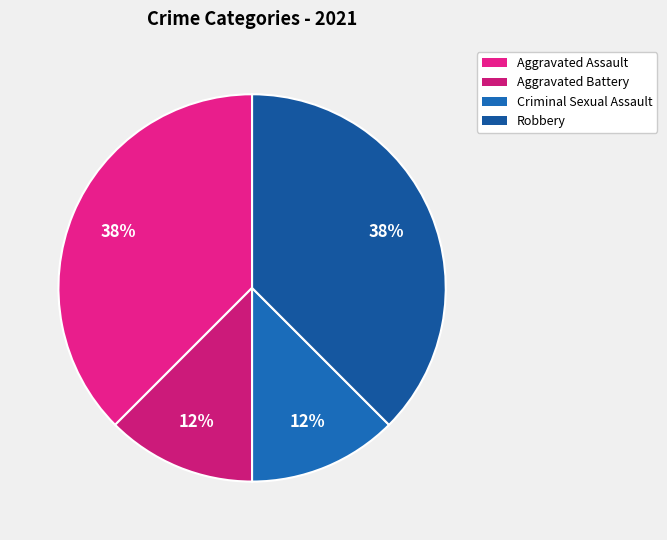

Count the number of slices in the pie.

4